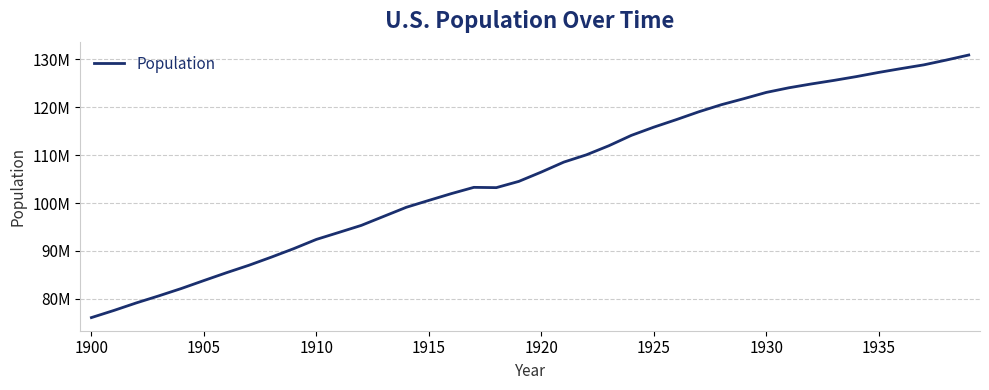

What is the greatest value displayed?

130879718